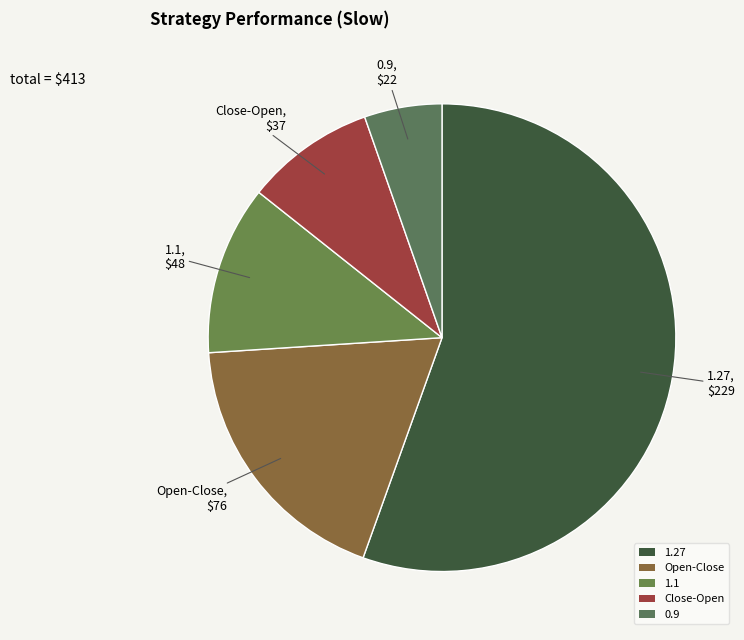

Rank the categories by value from highest to lowest.

1.27, Open-Close, 1.1, Close-Open, 0.9